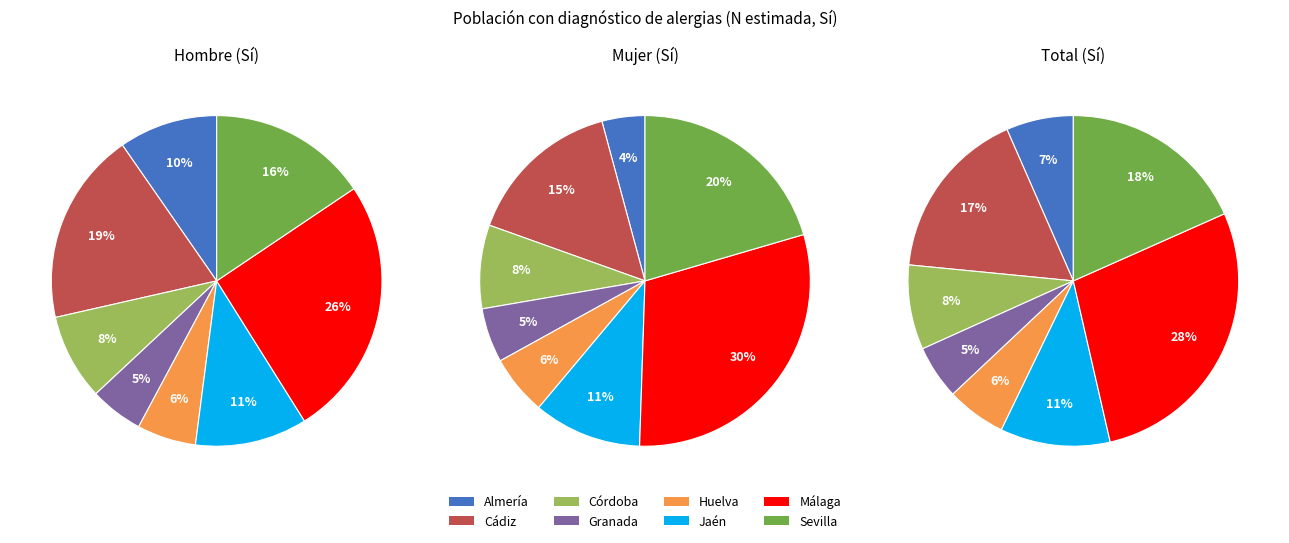

Is there any slice that represents more than half of the pie?

No